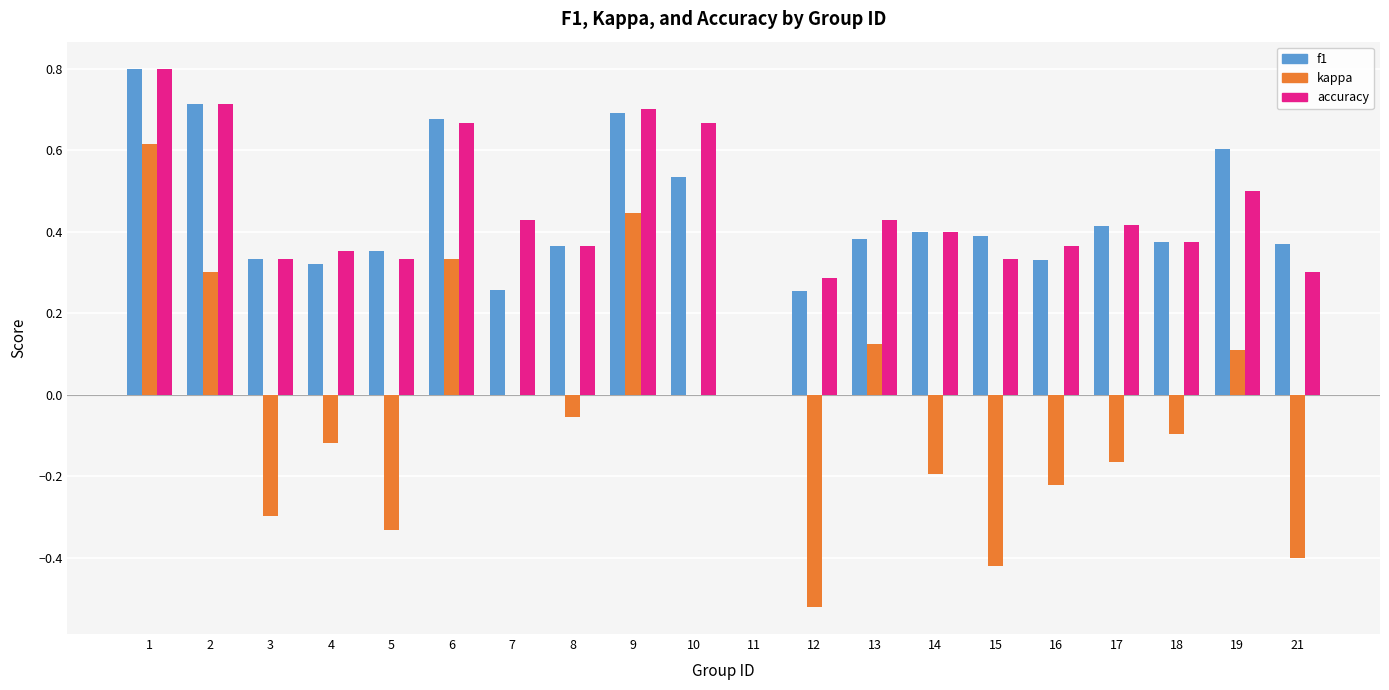

Which series changed the most between 11 and 15?

kappa